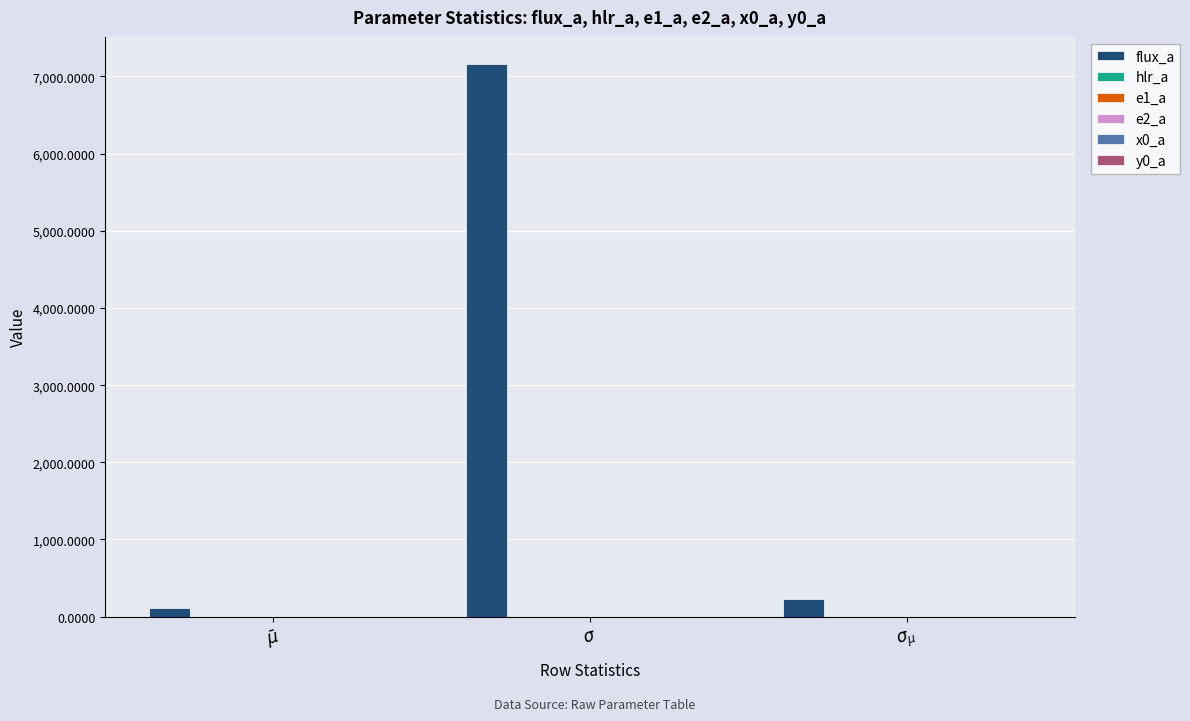

At which category is the sum across all series the highest?

$\sigma$